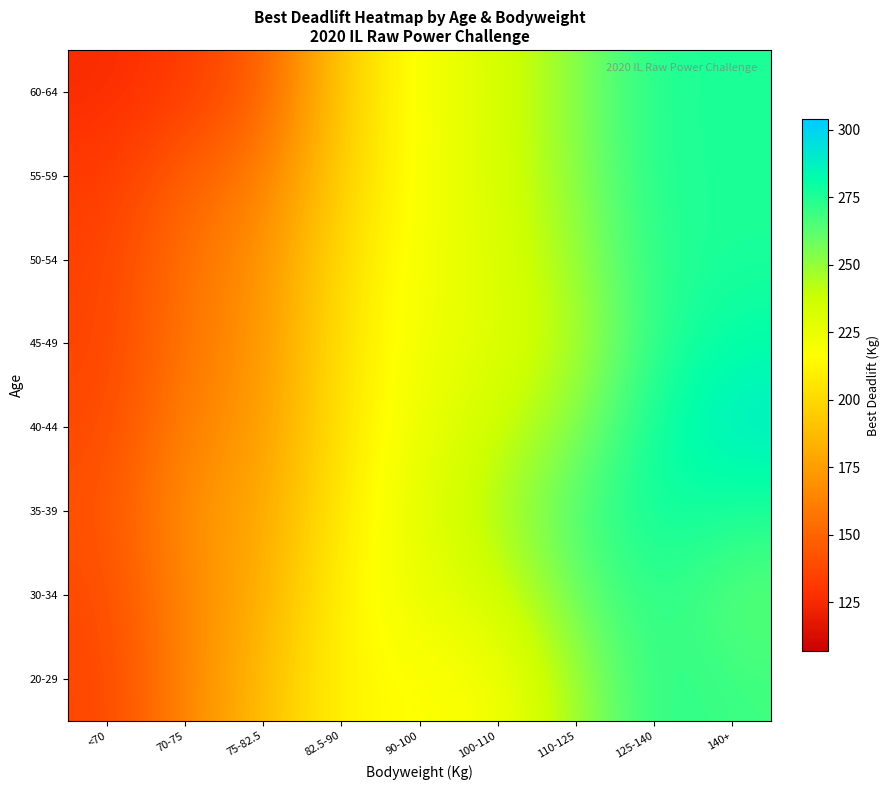

What is the total value across all series at 110-125?

2022.8